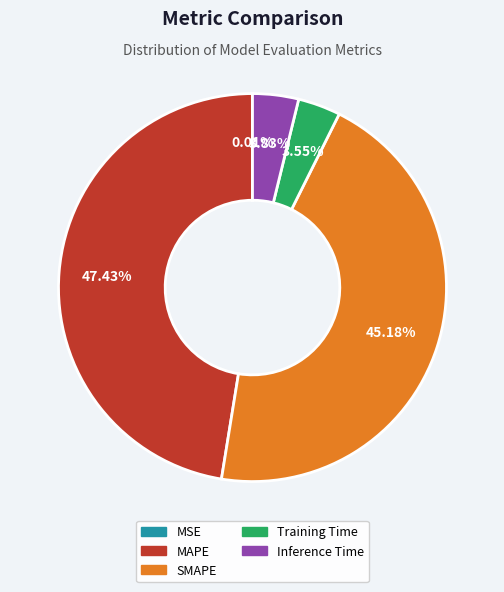

Is the sum of Inference Time and MAPE greater than half?

Yes